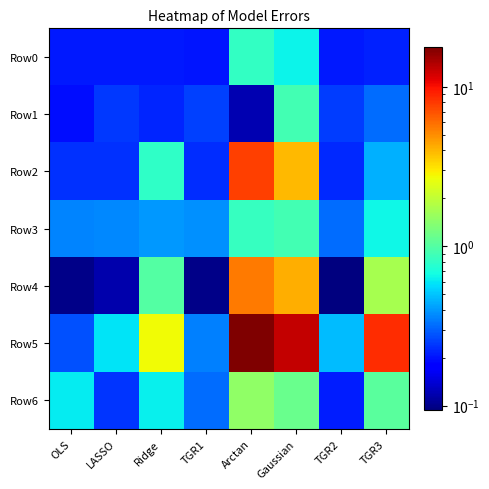

Which series changed the most between Arctan and Gaussian?

Row5